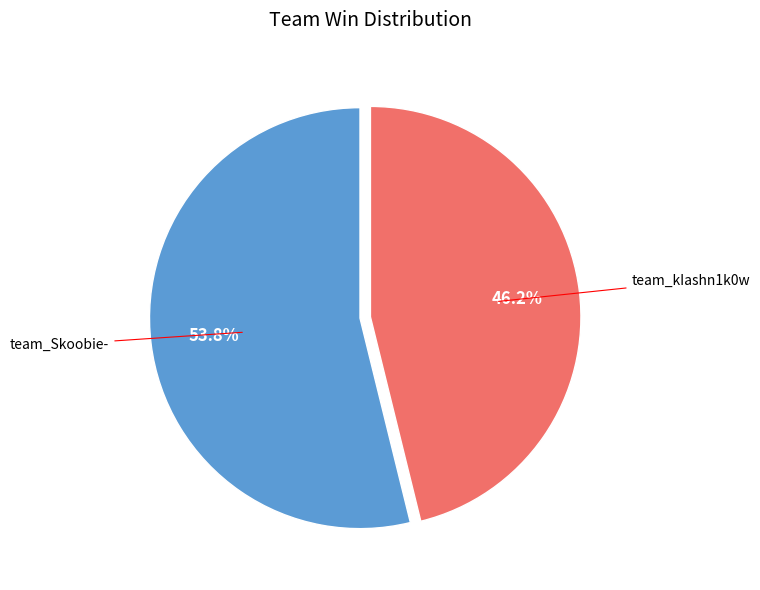

Is there any slice that represents more than half of the pie?

Yes